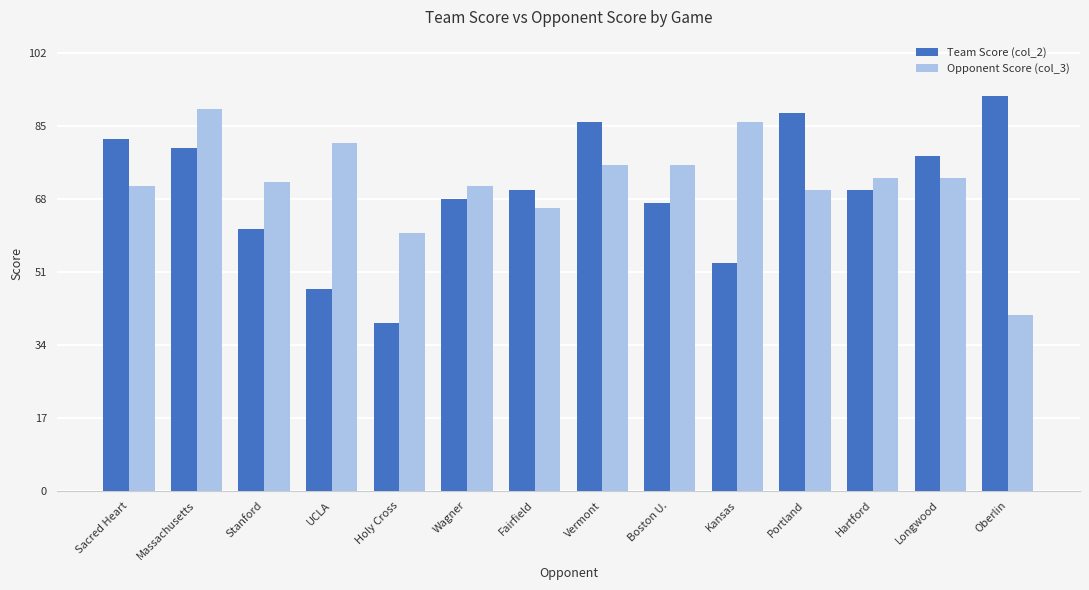

At which category is the sum across all series the highest?

Massachusetts